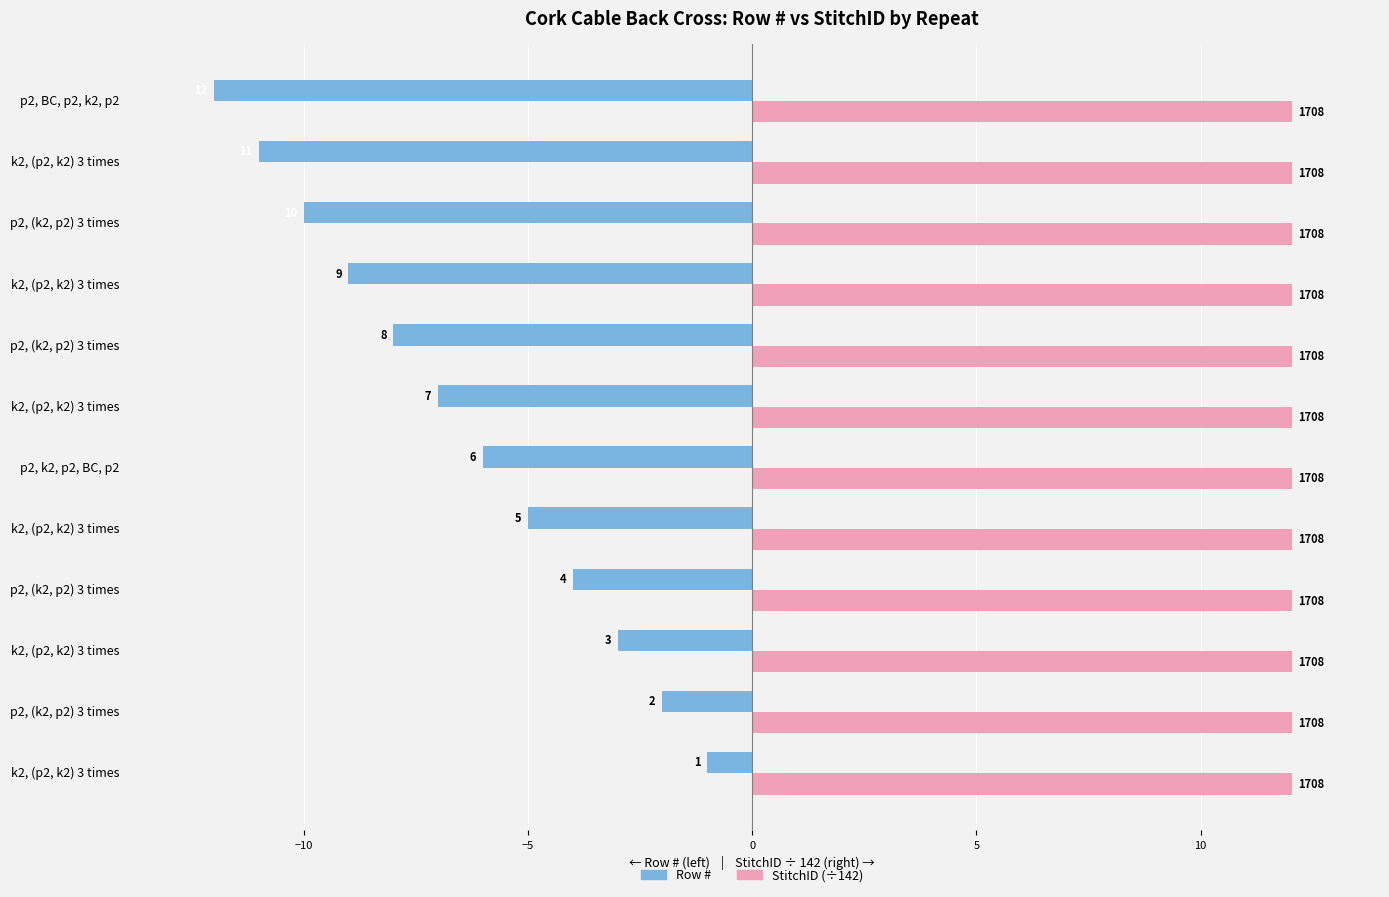

What are all the series names shown in the legend?

Row #, StitchID (÷142)